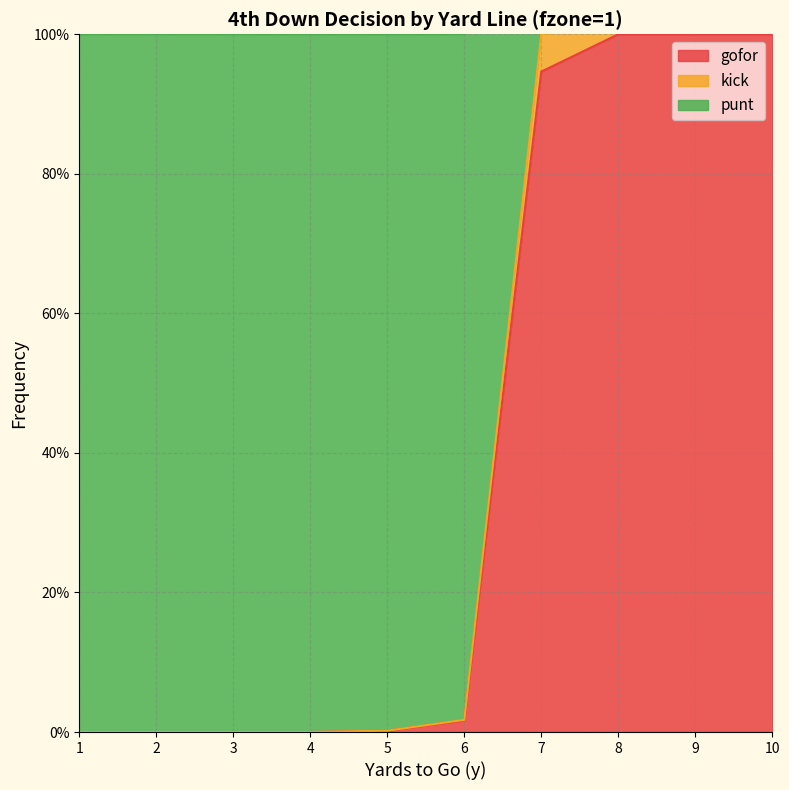

True or false: punt and gofor cross at least once.

False